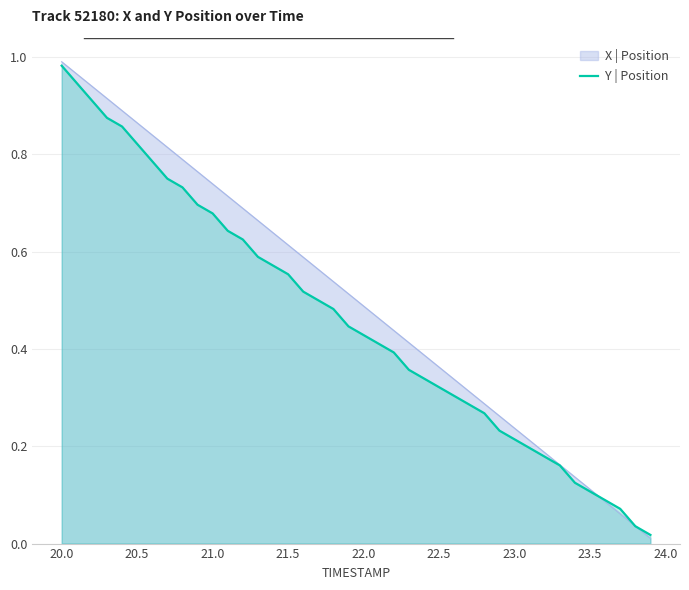

The value of X | Position at 20.0 is 0.7. True or false?

False